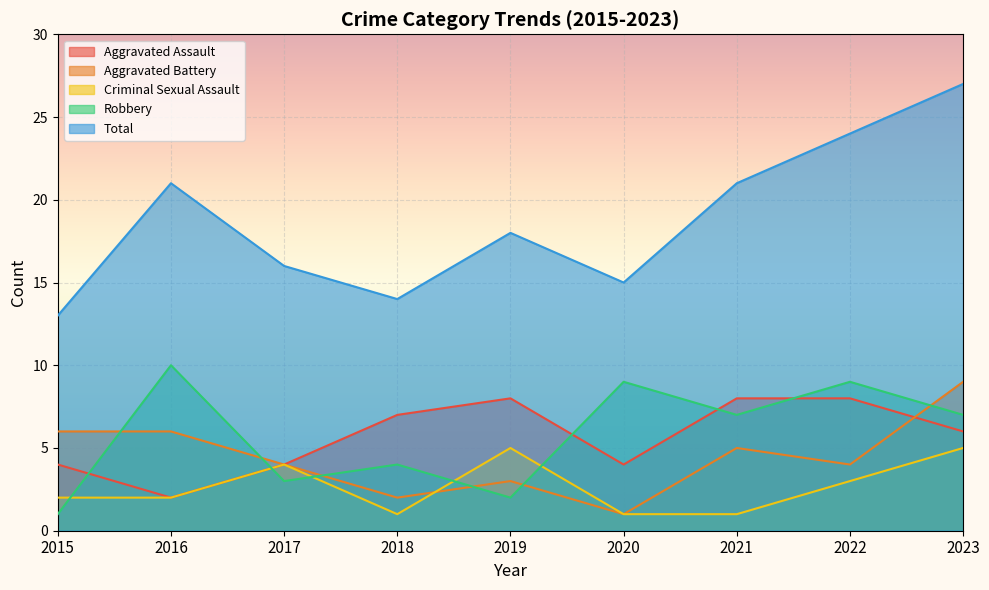

Which series has the largest total across all categories?

Total